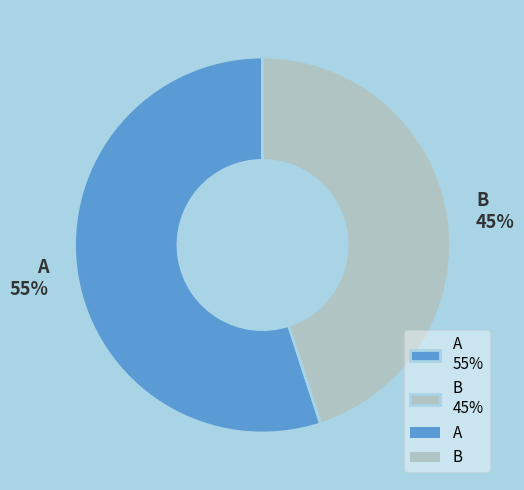

Which has a higher value, A 55% or B 45%?

A 55%